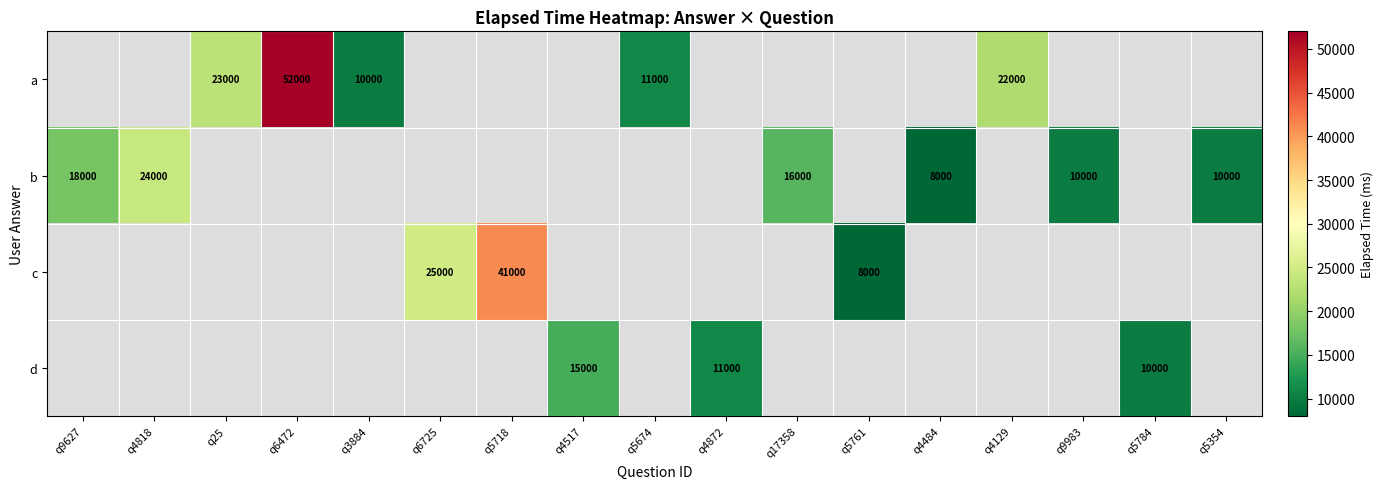

Is it true that b equals 14633.2 at q9983?

False